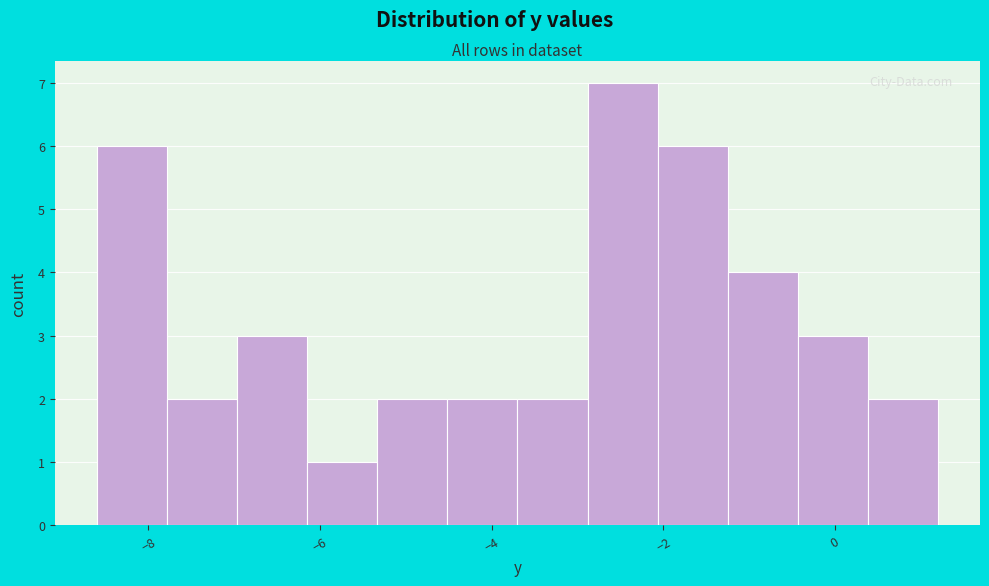

How tall is the bar that spans -3.6 to -2.8 on the x-axis? Neither the bar edges nor the heights are printed on the chart, so give them approximately, as read against the axes.

2